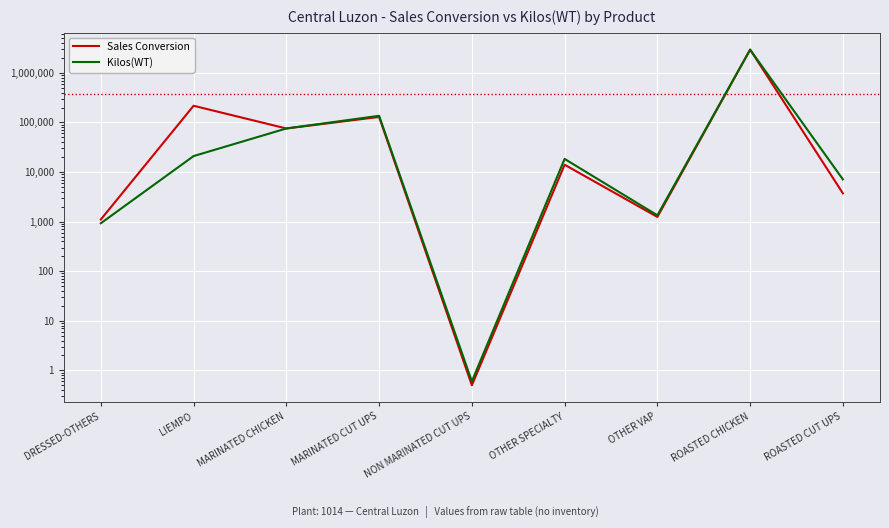

Reading left to right, what are all the values shown in this chart?

Sales Conversion: DRESSED-OTHERS=1103.0	LIEMPO=216872.0	MARINATED CHICKEN=75530.0	MARINATED CUT UPS=129111.0	NON MARINATED CUT UPS=0.5	OTHER SPECIALTY=14034.0	OTHER VAP=1242.2	ROASTED CHICKEN=2938483.0	ROASTED CUT UPS=3714.8
Kilos(WT): DRESSED-OTHERS=925.9	LIEMPO=20967.5	MARINATED CHICKEN=75530.0	MARINATED CUT UPS=136073.2	NON MARINATED CUT UPS=0.6	OTHER SPECIALTY=18375.7	OTHER VAP=1339.6	ROASTED CHICKEN=2938483.0	ROASTED CUT UPS=7092.2